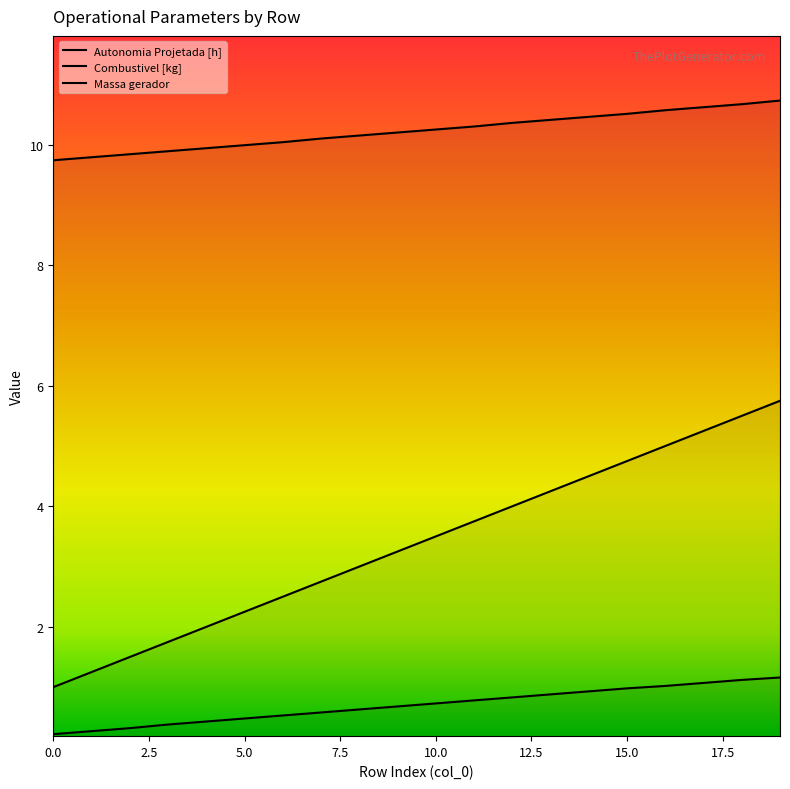

Rank the series at 6 from lowest to highest value.

Autonomia Projetada [h], Combustivel [kg], Massa gerador